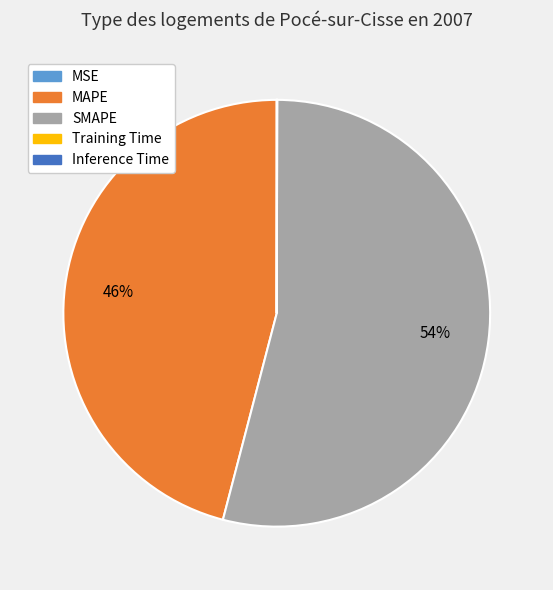

To the nearest percent, what percentage of the pie is MAPE?

46%